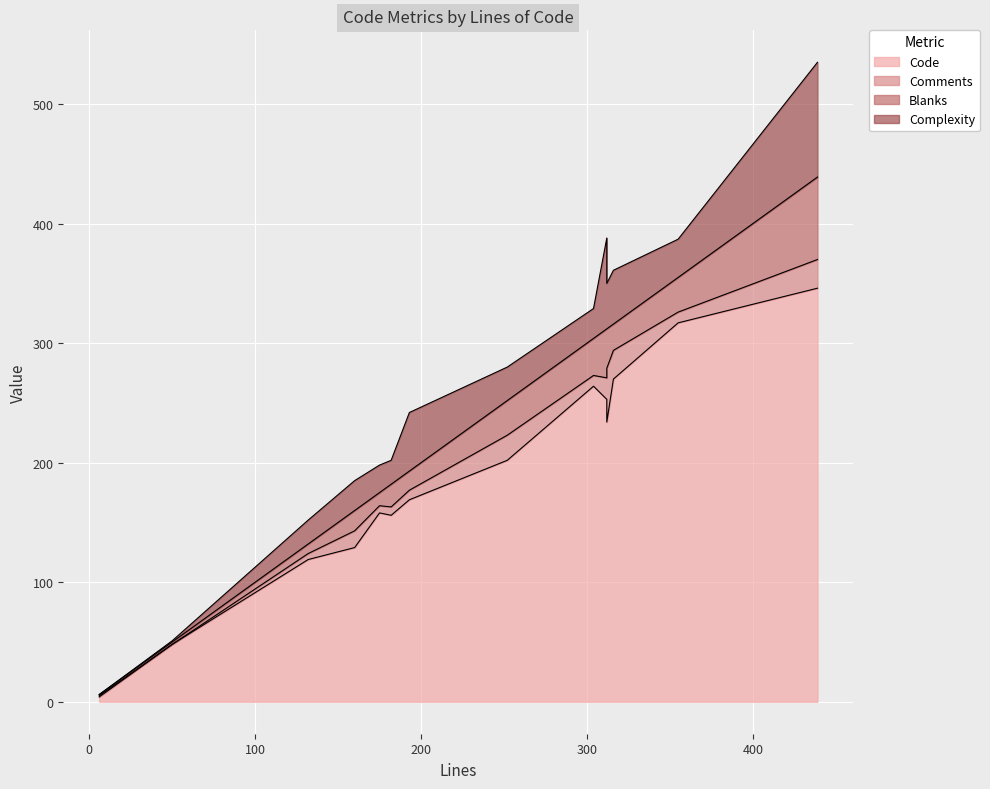

List the series in order of their peak value, highest first.

Code, Complexity, Blanks, Comments